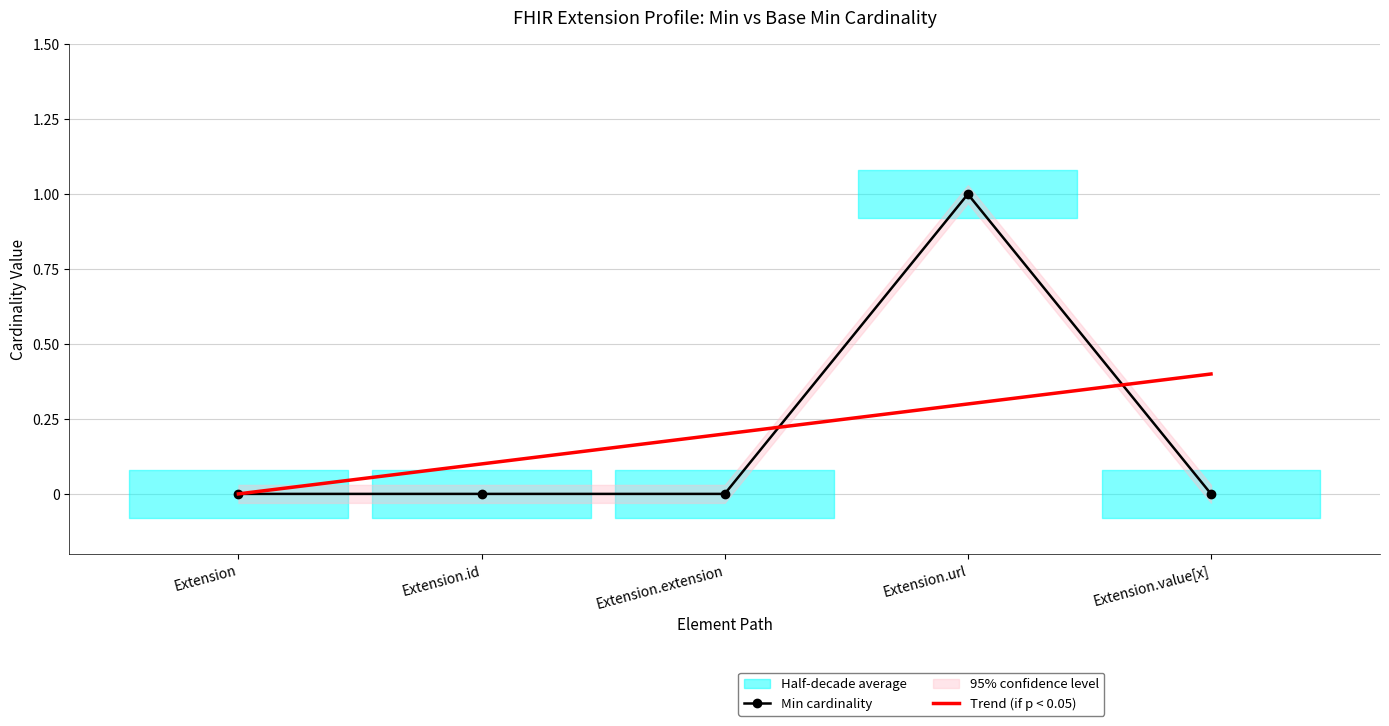

Rank the categories by Min cardinality value from lowest to highest.

Extension, Extension.id, Extension.extension, Extension.value[x], Extension.url